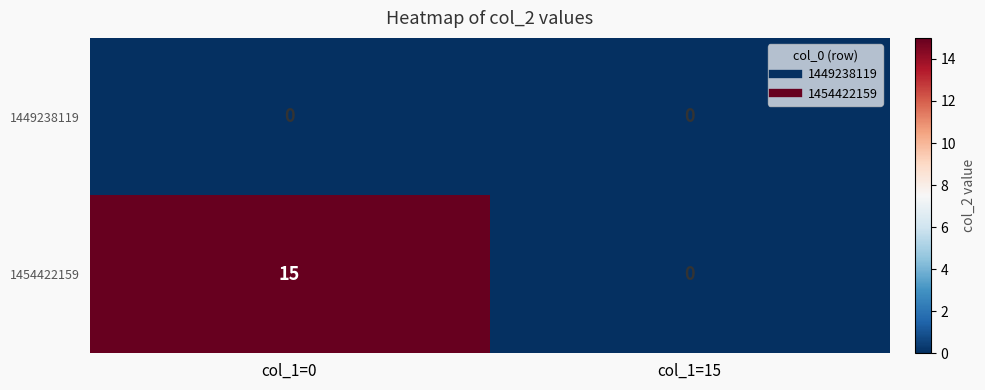

Reading left to right, extract all data points from this chart.

1449238119: col_1=0=0	col_1=15=0
1454422159: col_1=0=15	col_1=15=0